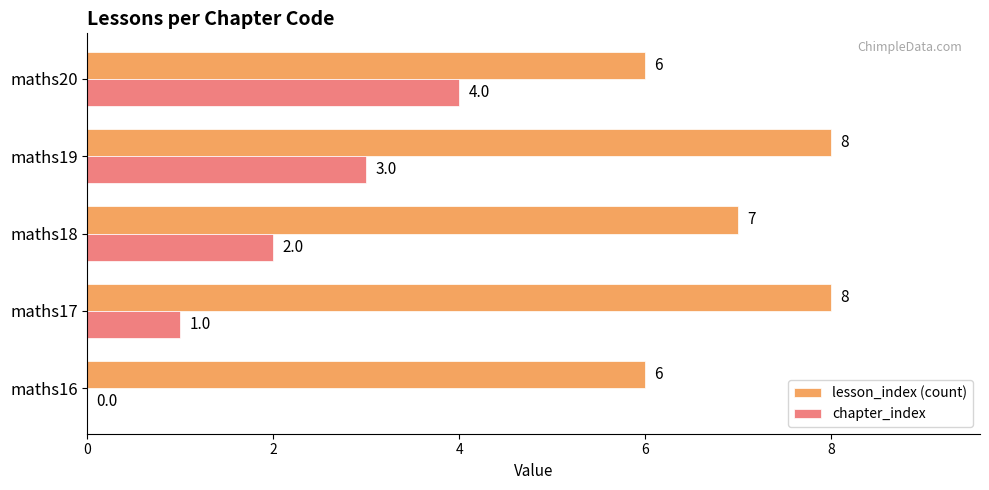

What is the maximum value for chapter_index?

4